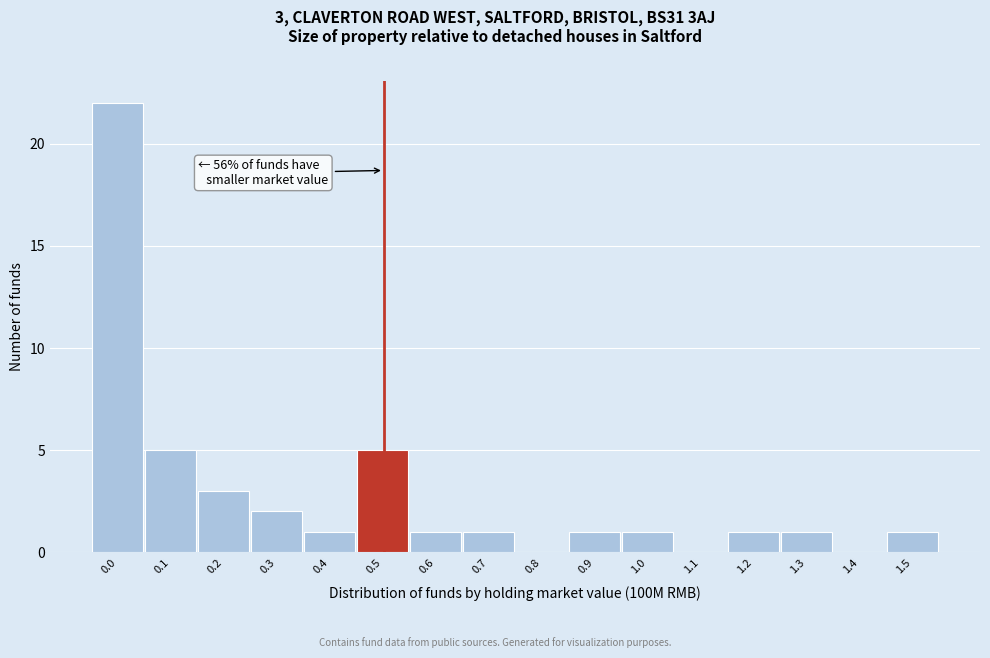

Reading left to right, list all the values displayed in this chart.

0.0=22	0.1=5	0.2=3	0.3=2	0.4=1	0.5=5	0.6=1	0.7=1	0.8=0	0.9=1	1.0=1	1.1=0	1.2=1	1.3=1	1.4=0	1.5=1